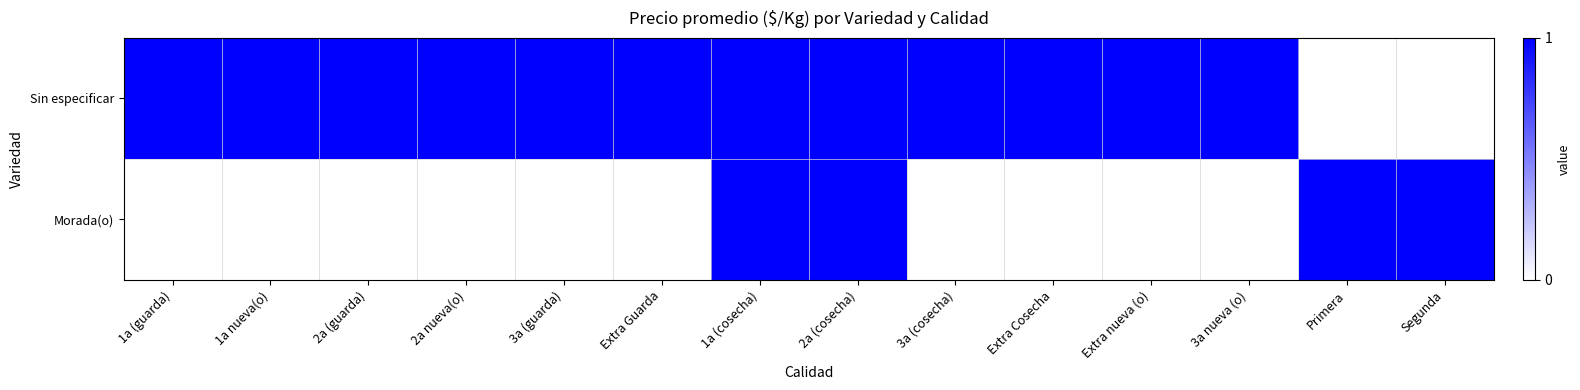

What is the difference between the highest and lowest values at 2a (guarda)?

1